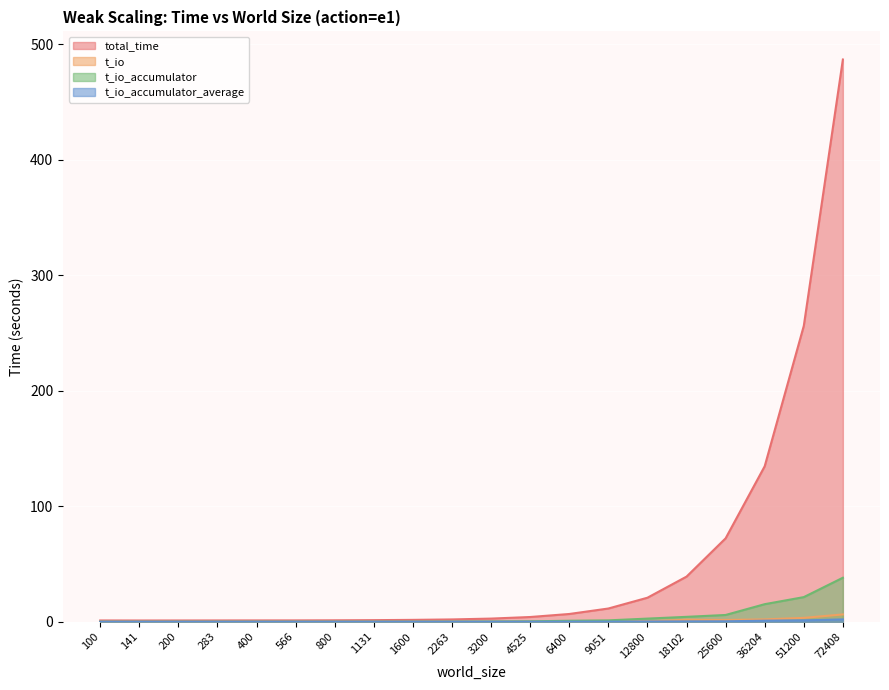

True or false: total_time has more than 1 points higher than both neighbors.

False